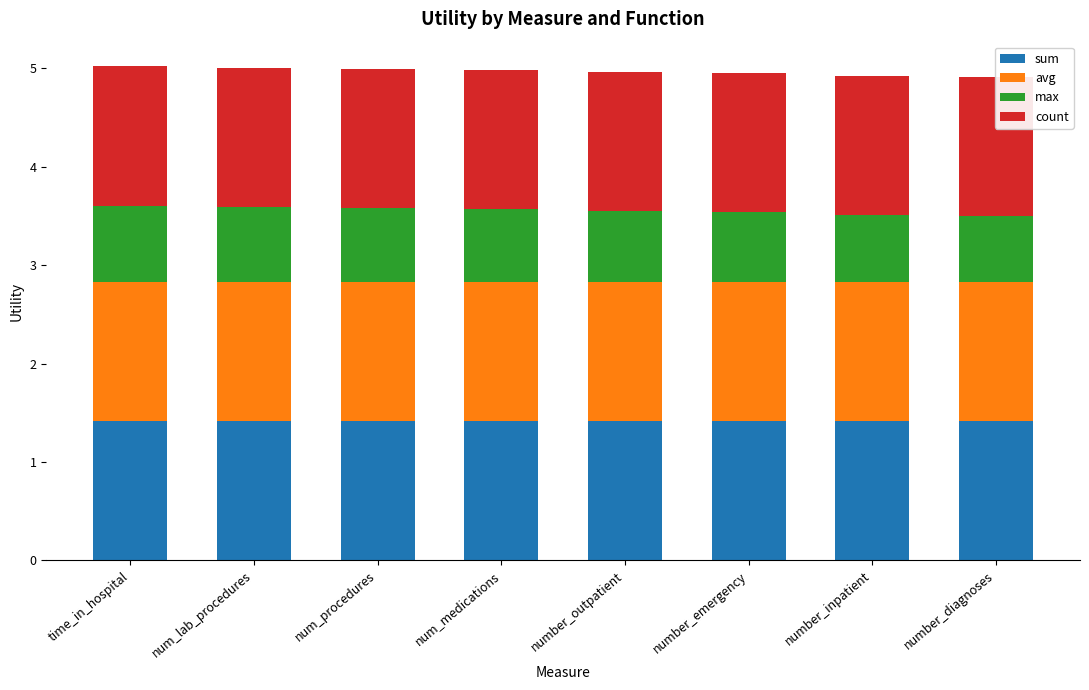

What is the label of the 1st bar from the left?

time_in_hospital